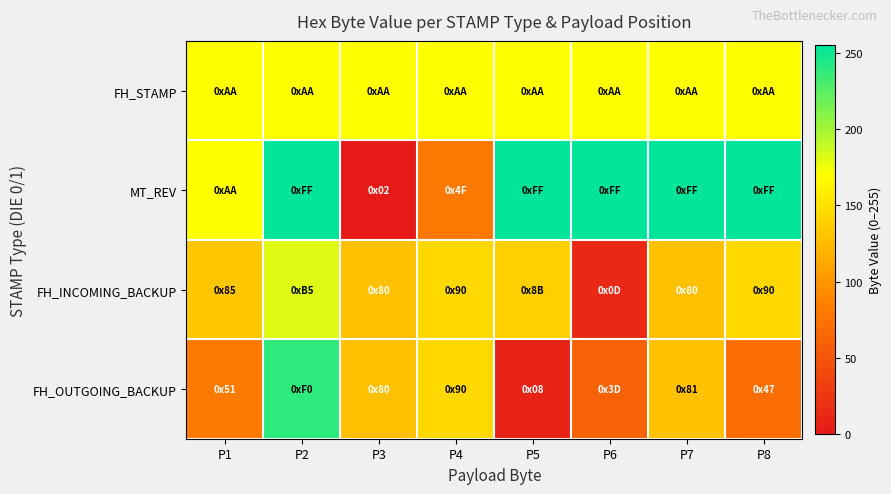

What is the total value across all series at P3?

428